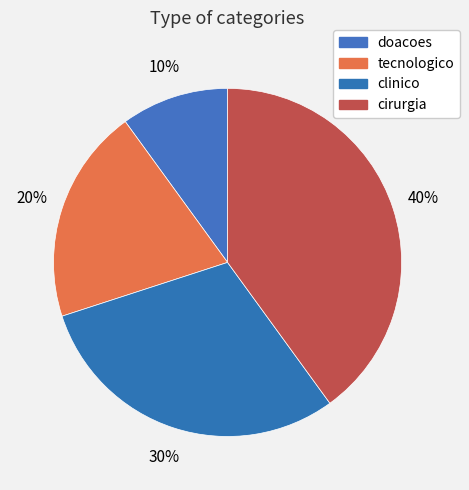

What percentage is the tecnologico slice, to the nearest percent?

20%